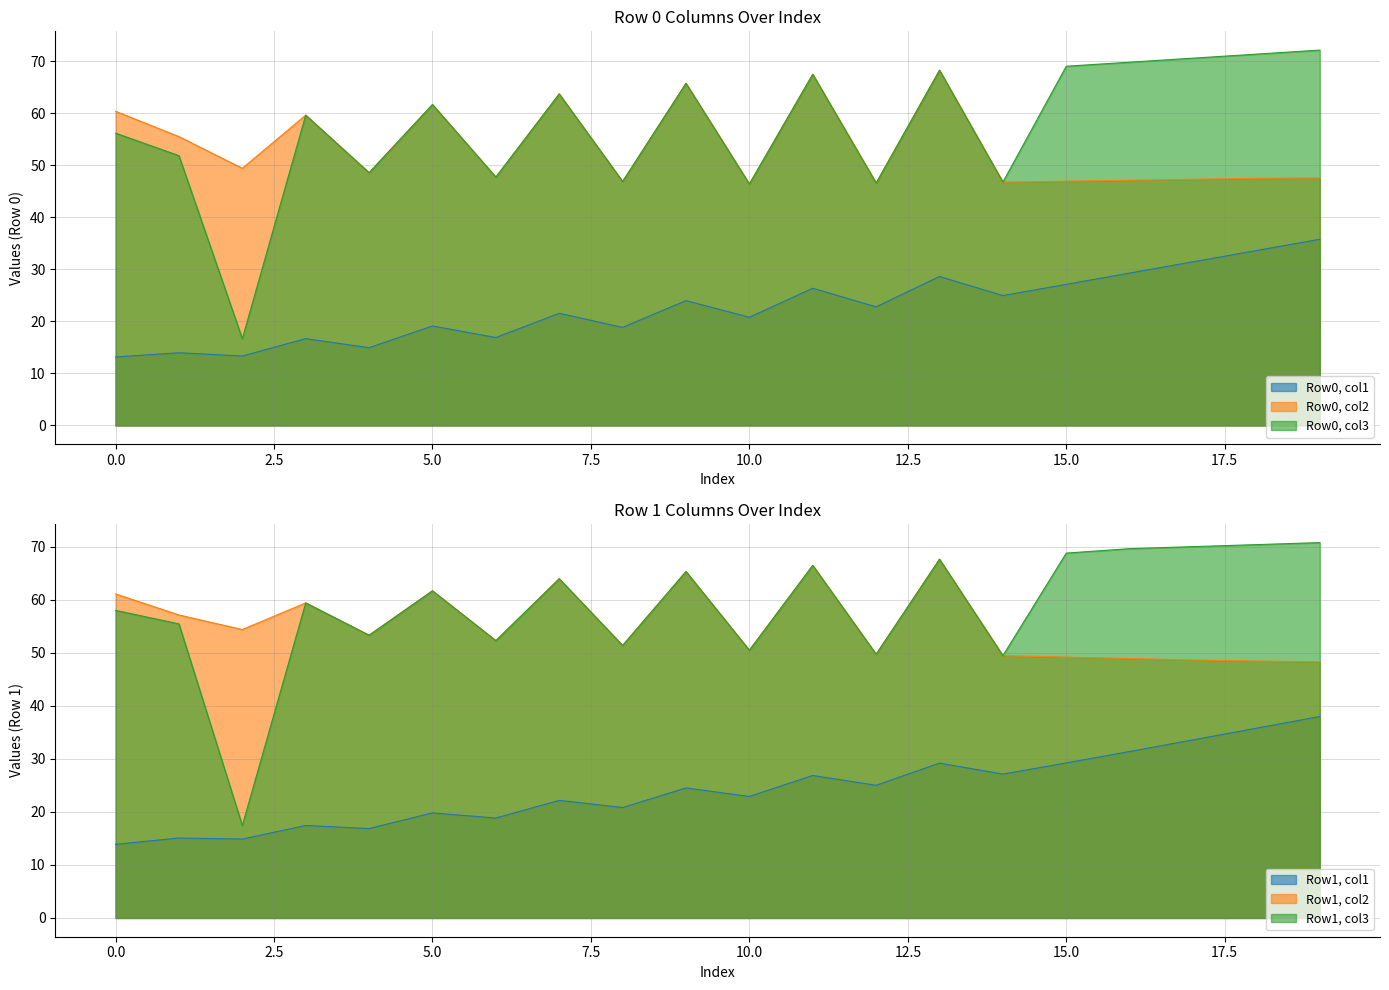

List the series in order of their peak value, lowest first.

Row0_col1, Row1_col1, Row1_col2, Row0_col2, Row1_col3, Row0_col3